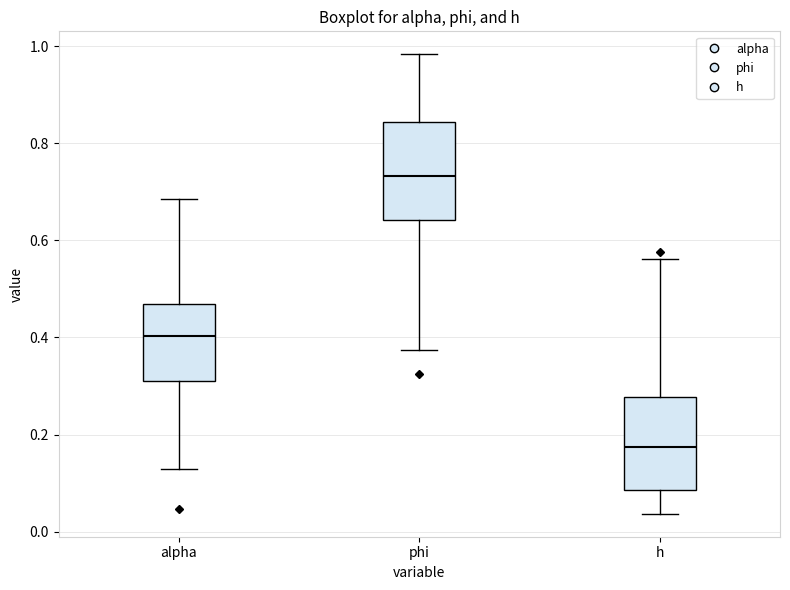

Reading left to right, read every box against the y-axis: the position of its median line, the range the box covers, and the ends of its whiskers. The values are not printed on the chart, so give them approximately, as read against the axis.

alpha: median 0.40, box 0.32 to 0.46, whiskers 0.12 to 0.68
phi: median 0.74, box 0.64 to 0.84, whiskers 0.38 to 0.98
h: median 0.18, box 0.08 to 0.28, whiskers 0.04 to 0.56